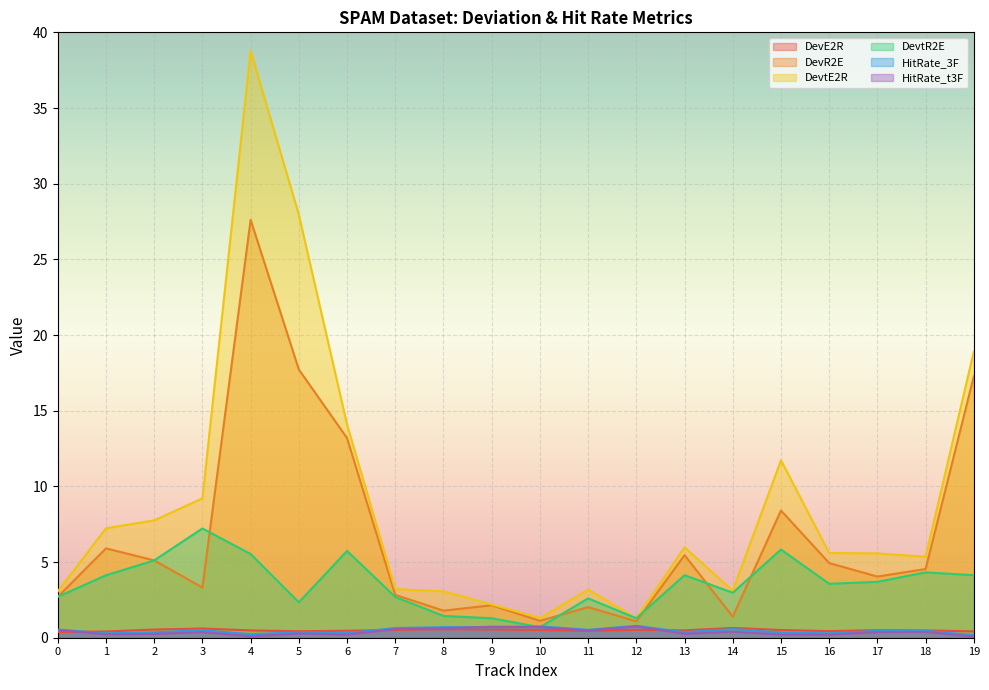

Does the chart display data point markers on the line(s)?

No